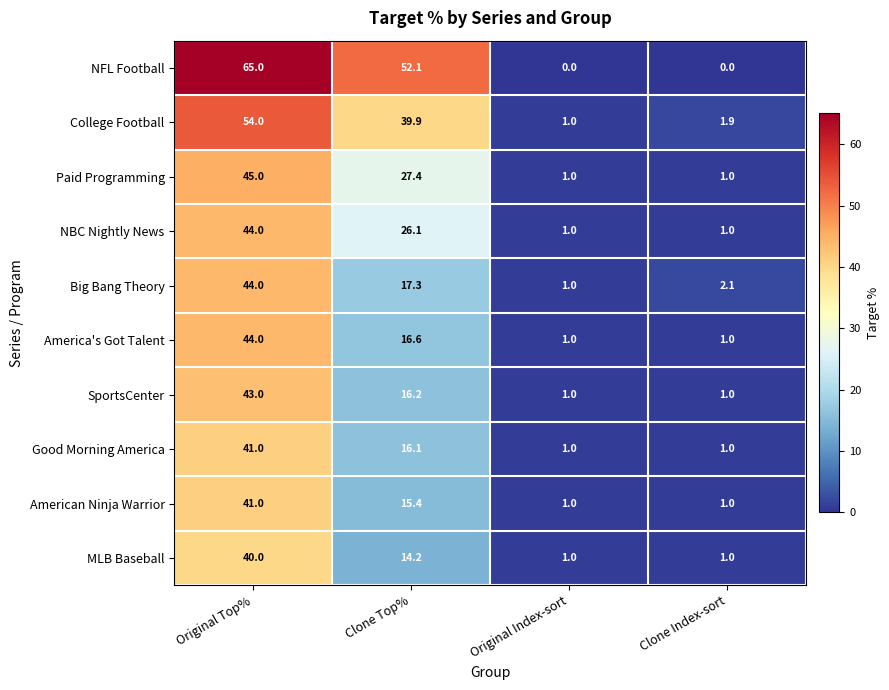

Which series has the largest range (max minus min)?

NFL Football